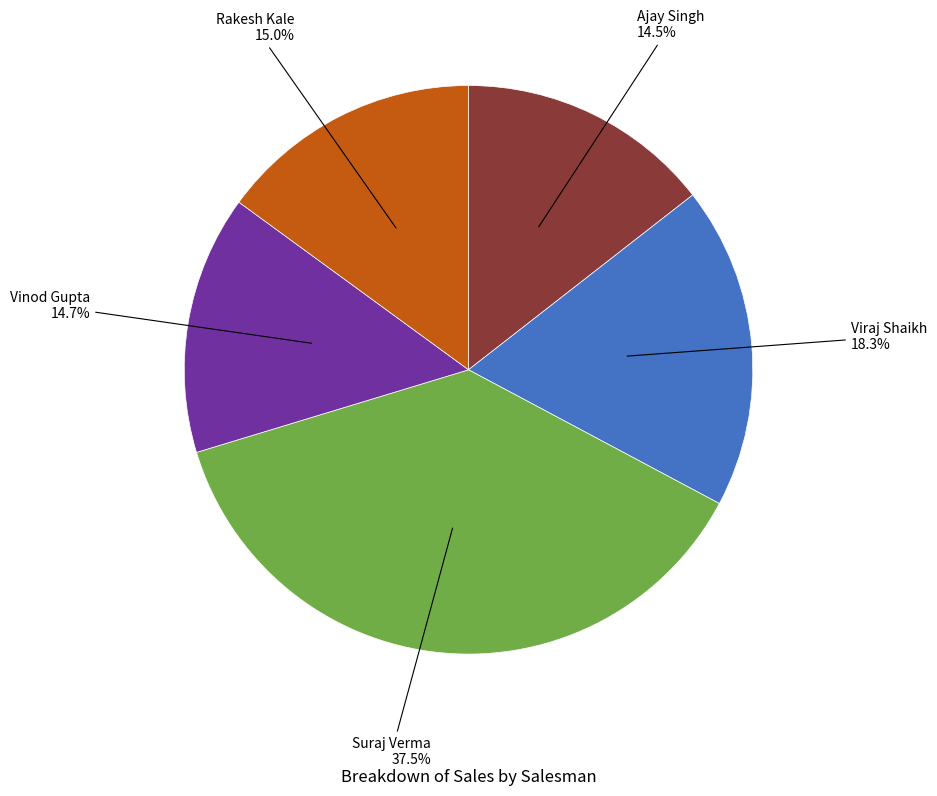

Is there a majority slice in this chart?

No